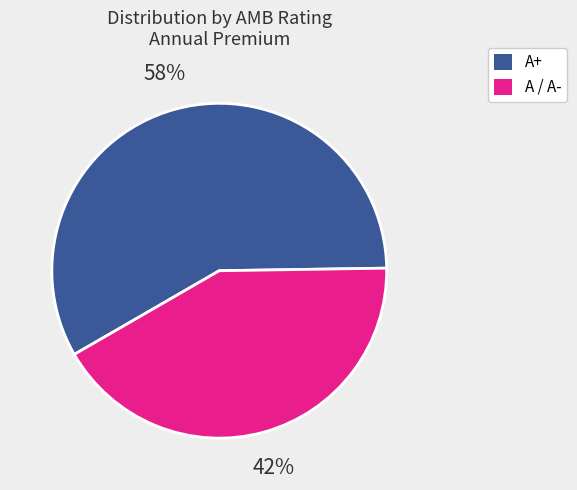

To the nearest percent, what percentage of the pie is A+?

58%